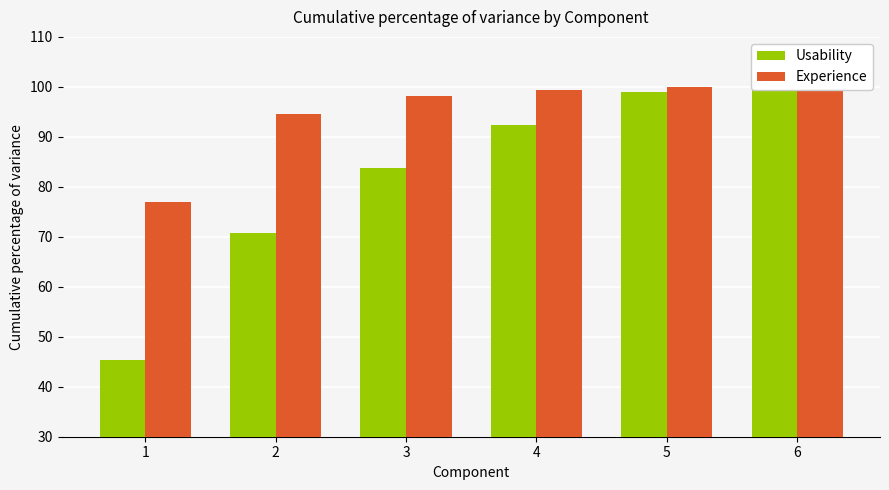

Reading left to right, transcribe all the data shown in this chart.

Usability: 1=45.4	2=70.7	3=83.8	4=92.3	5=99.0	6=100.0
Experience: 1=76.9	2=94.5	3=98.1	4=99.4	5=100.0	6=100.0